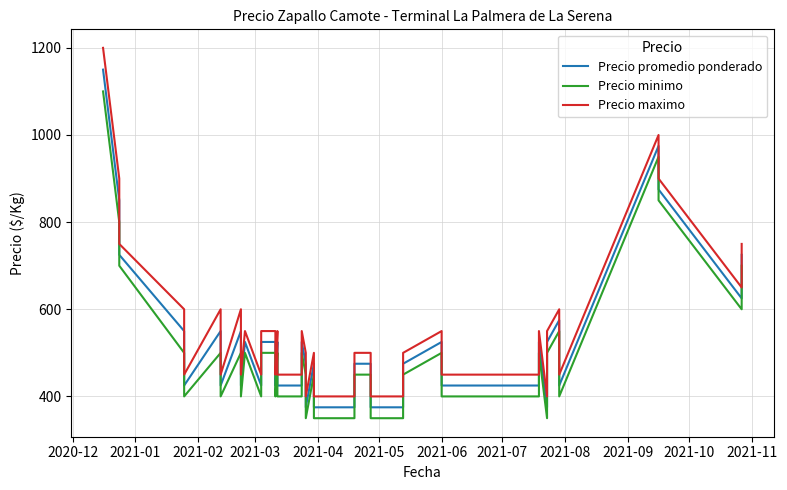

Is the value of Precio minimo at 21 greater than the value of Precio maximo at 13?

No